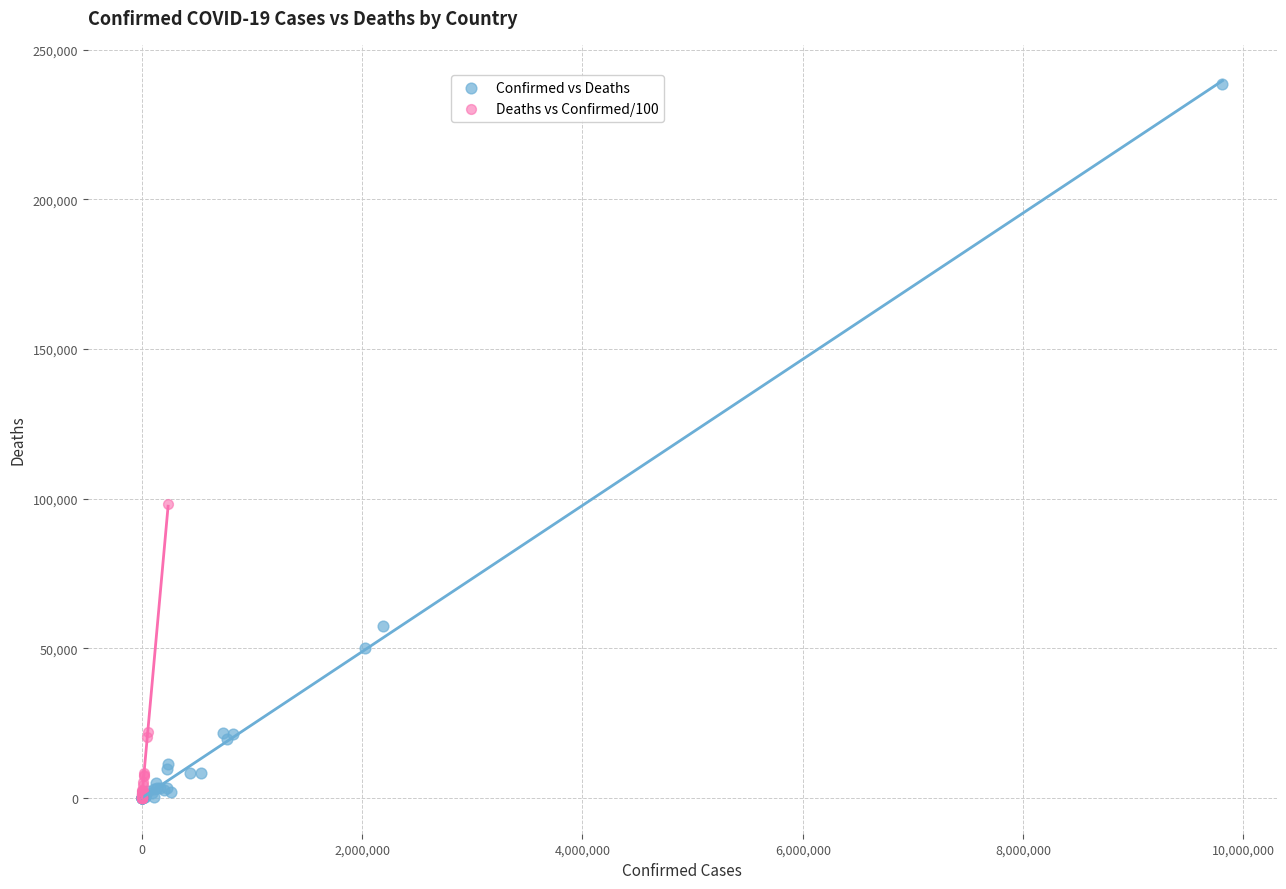

Which series has the largest Y range (max minus min)?

Confirmed vs Deaths